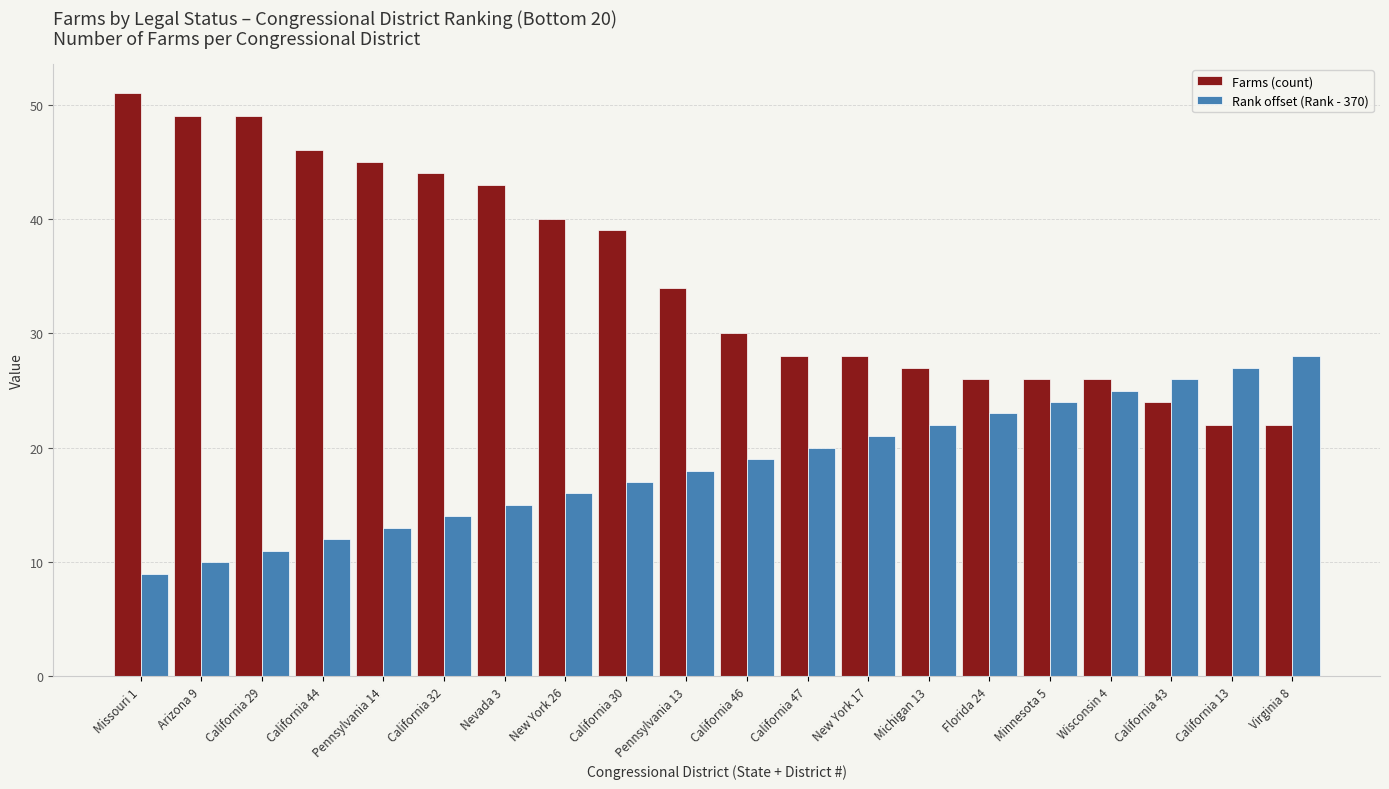

What is the approximate value of Rank offset (Rank - 370) at New York 26, to the nearest 5?

15